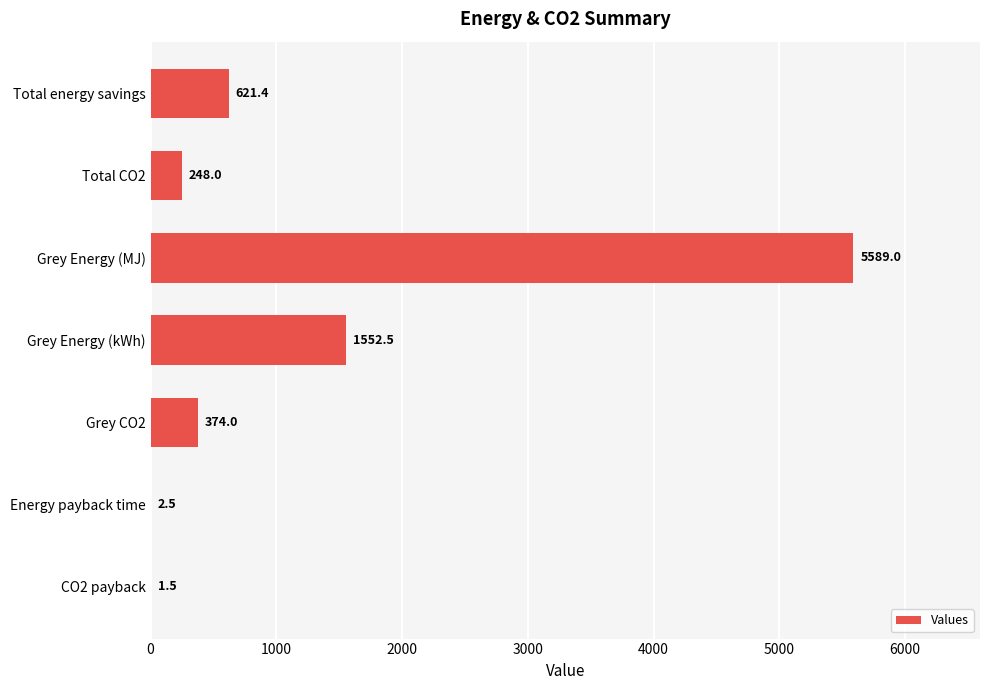

Which label corresponds to the largest value in the chart?

Grey Energy (MJ)